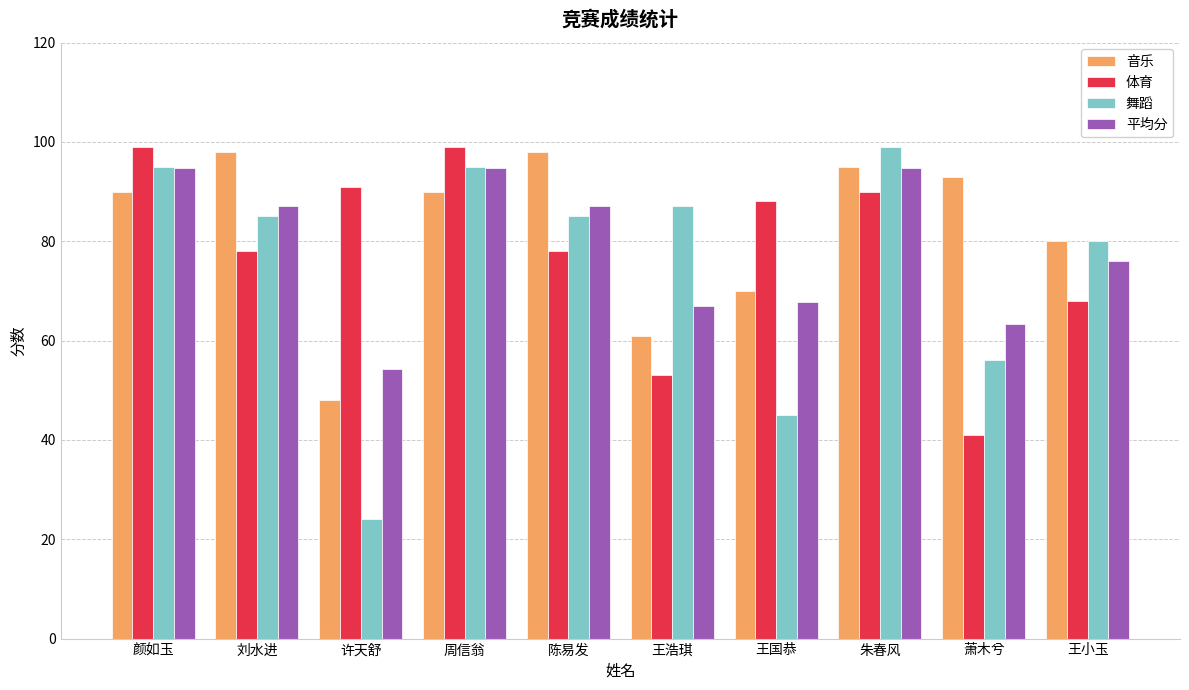

Is the value of 舞蹈 at 陈易发 greater than the value of 平均分 at 萧木兮?

Yes